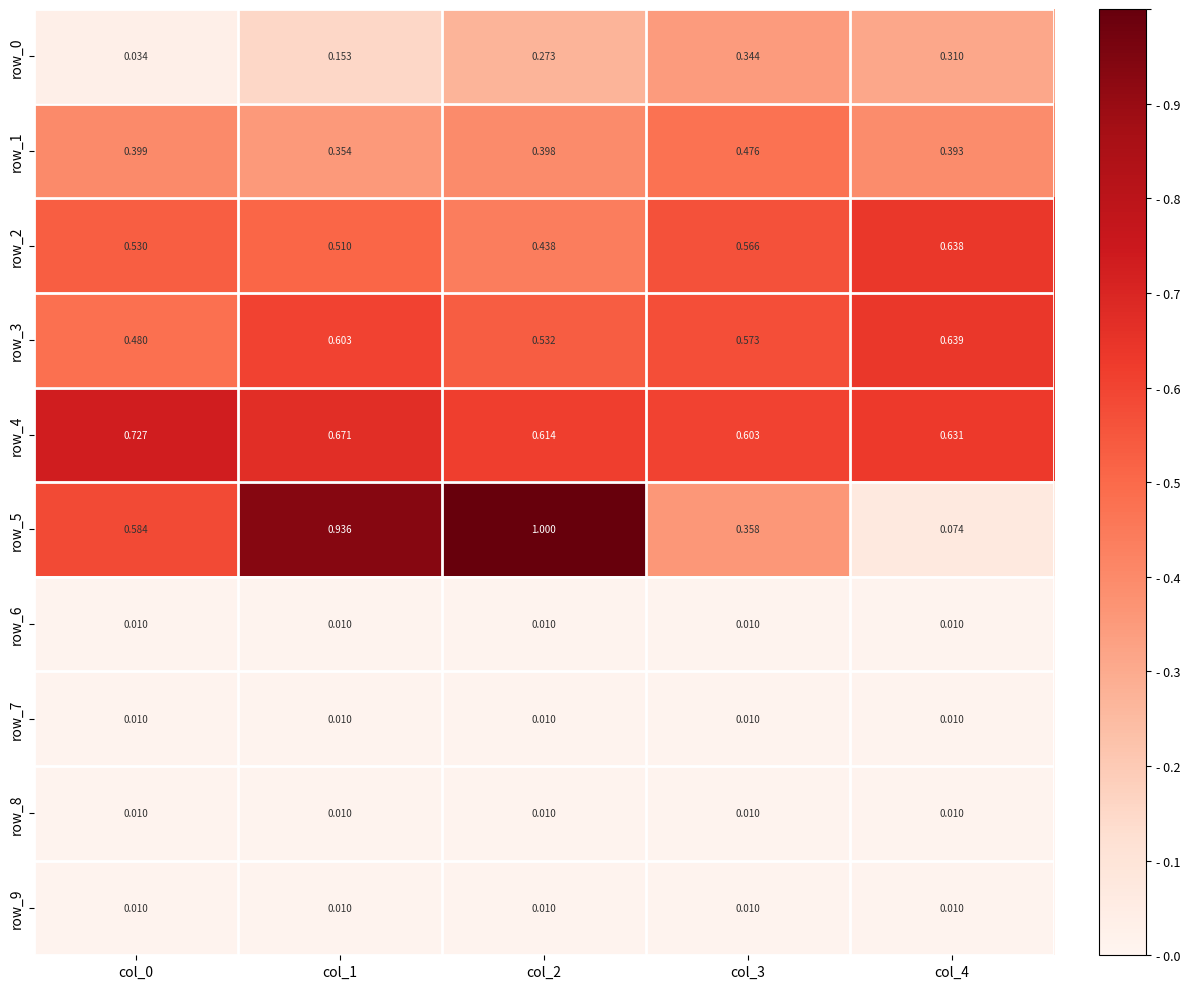

Is it true that row_7 equals 0.0 at col_1?

True